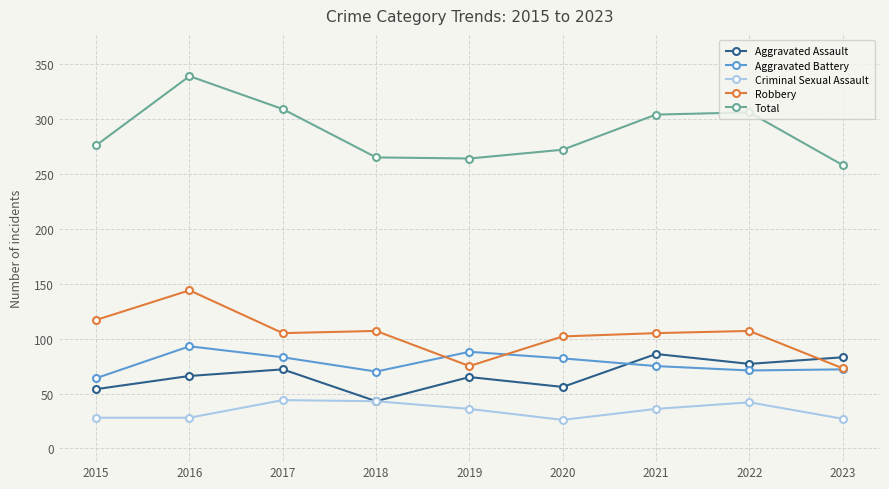

What is the difference between the Total values at 2015 and 2018?

11